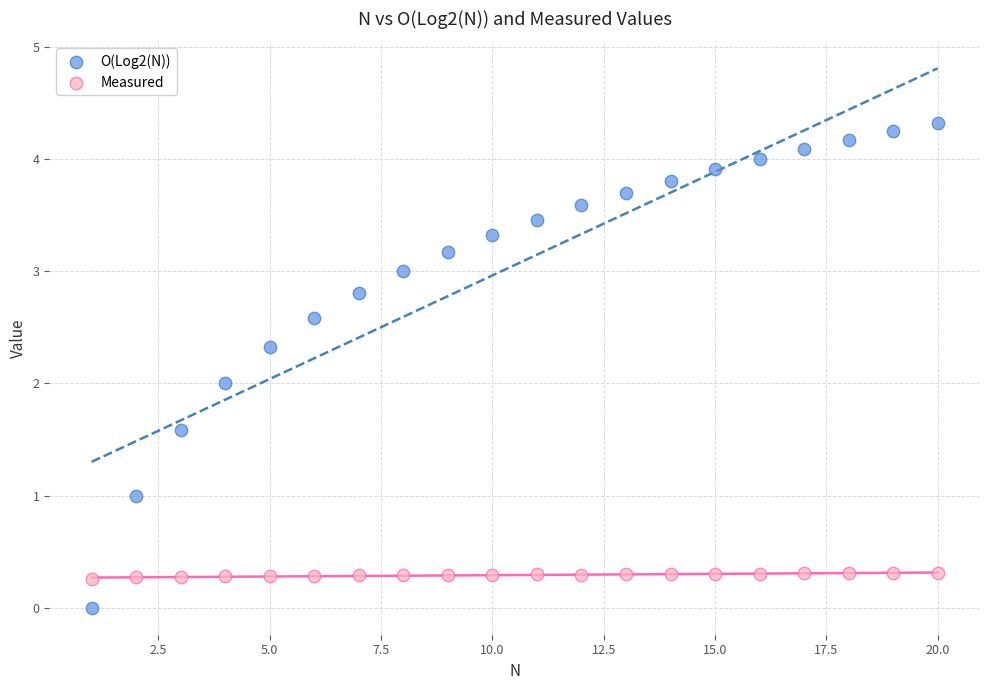

Which series reaches the minimum Y coordinate?

O(Log2(N))